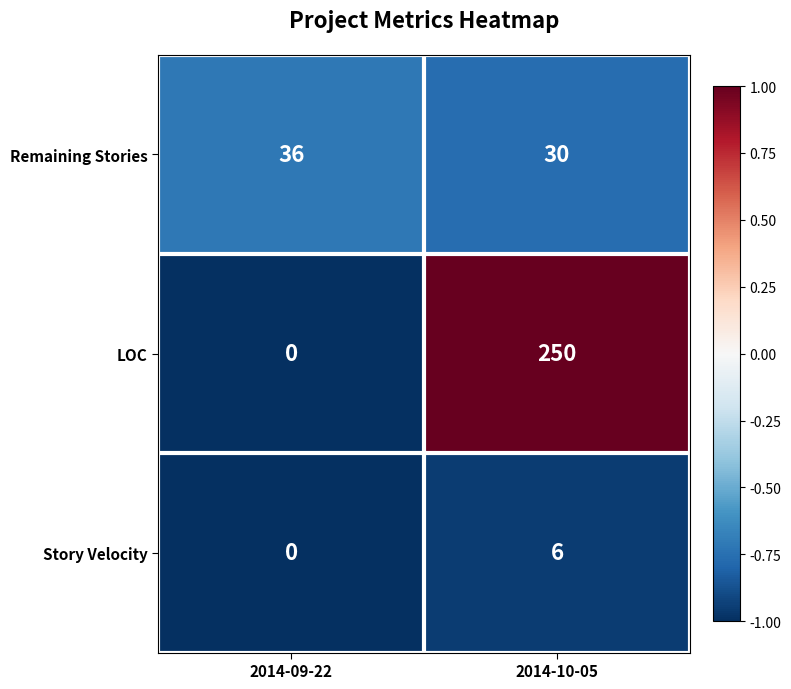

True or false: Remaining Stories has a value of 30 at 2014-10-05.

True